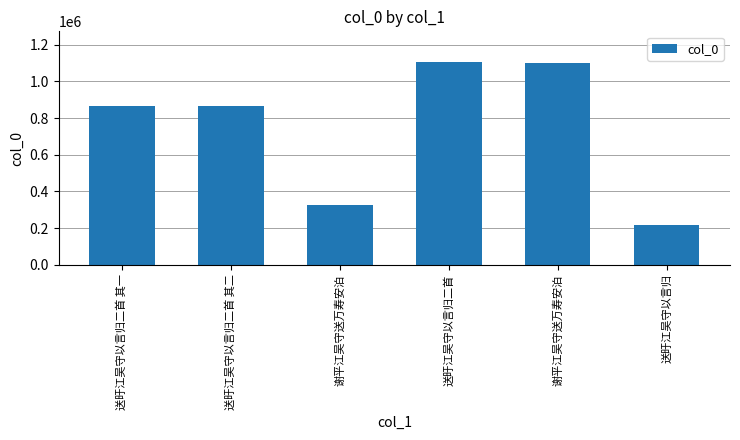

Where does the data first go above 866880?

送旴江吴守以言归二首